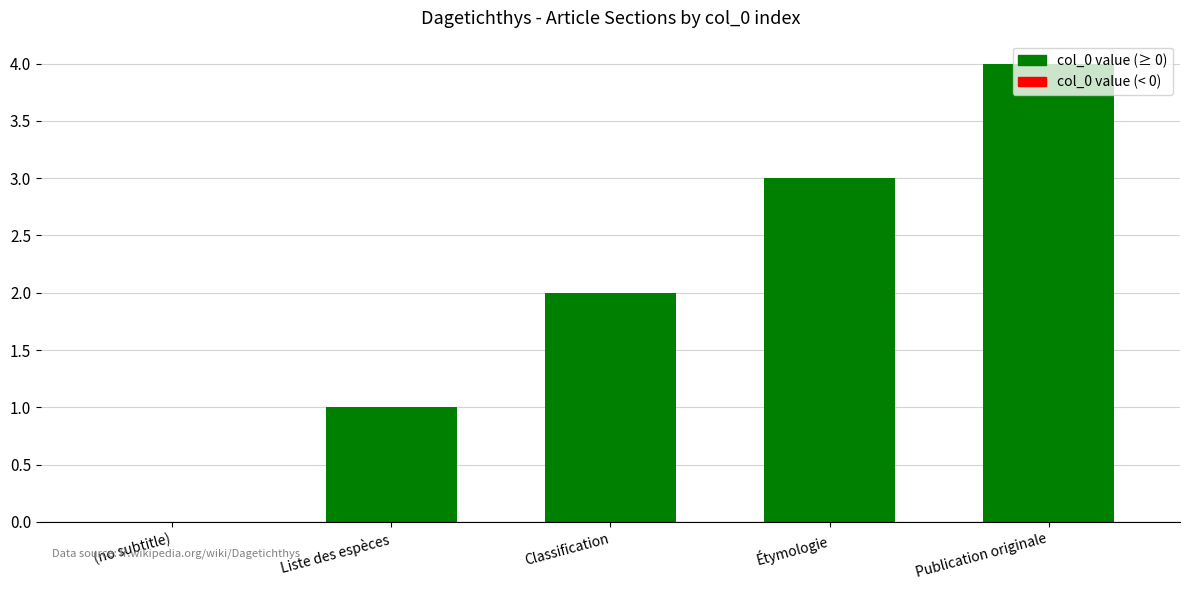

How many data points does each series have?

5